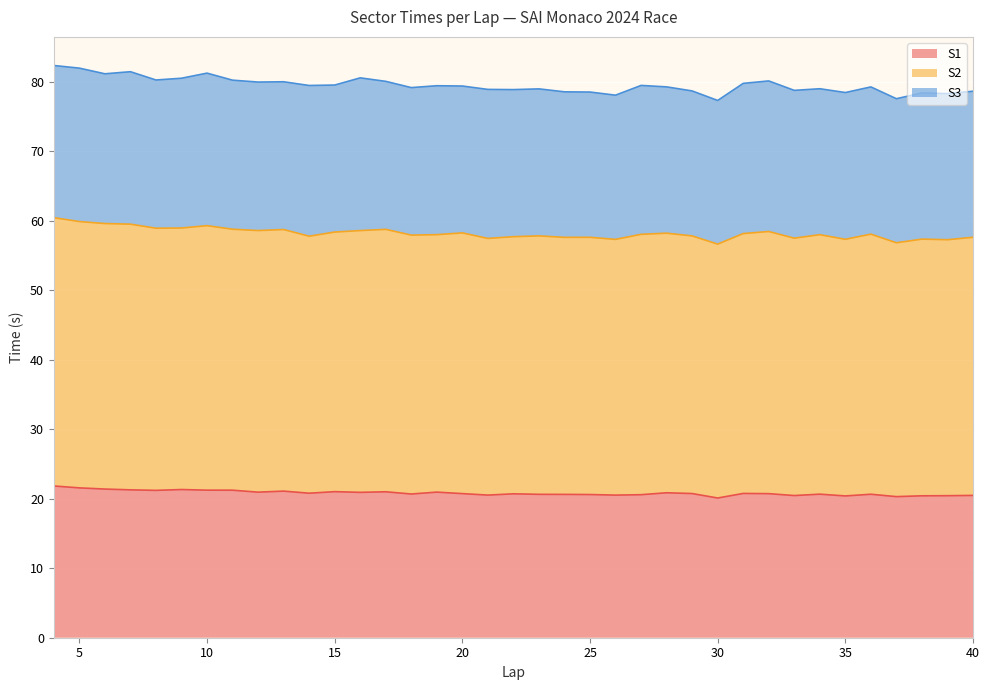

What is the highest value of the S1 series?

21.8